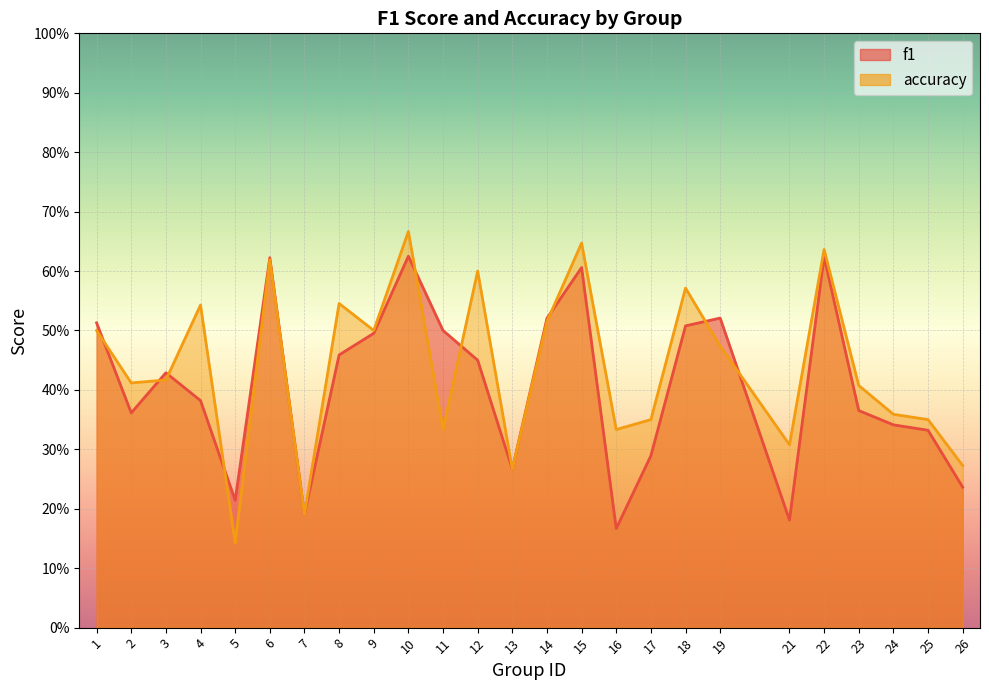

At which category is the sum across all series the highest?

10